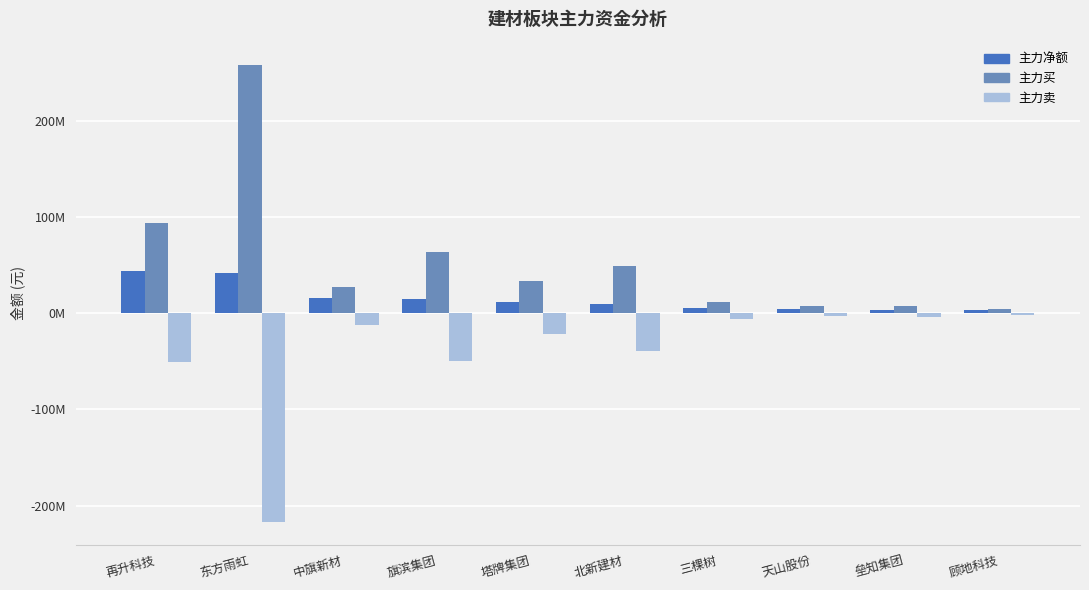

What position from the right is 北新建材?

5